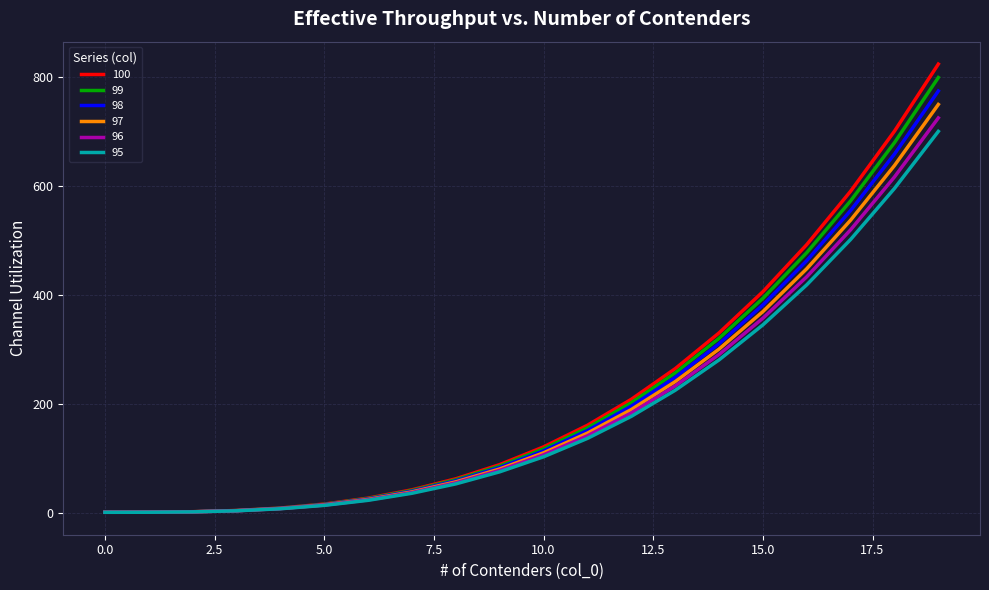

List the series in order of their overall mean, highest first.

100, 99, 98, 97, 96, 95